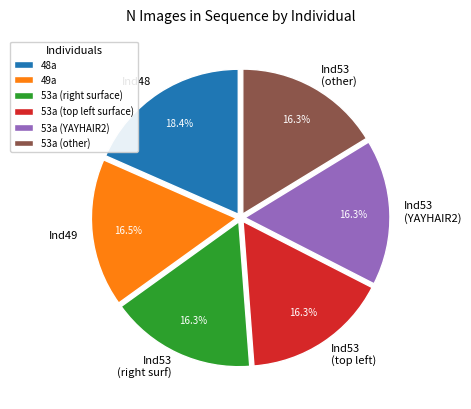

To the nearest percent, what percentage of the pie is 48a?

18%